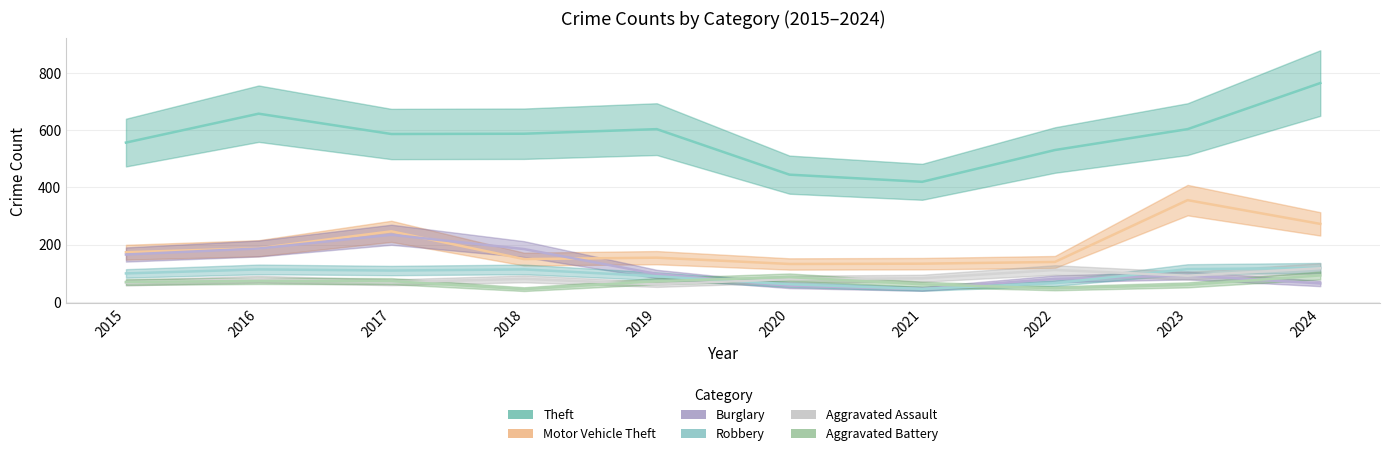

The Aggravated Battery series shows 38 at 2021. True or false?

False